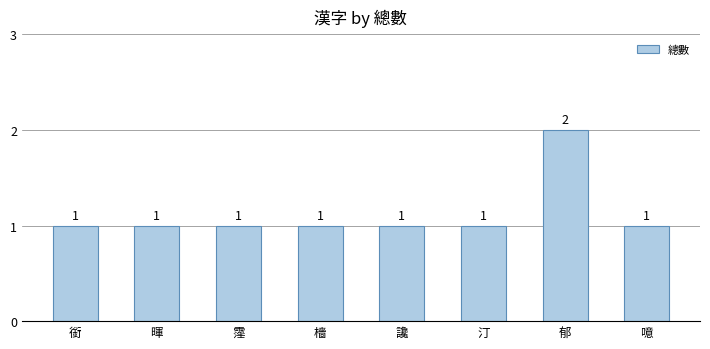

What is the minimum value shown in the chart?

1